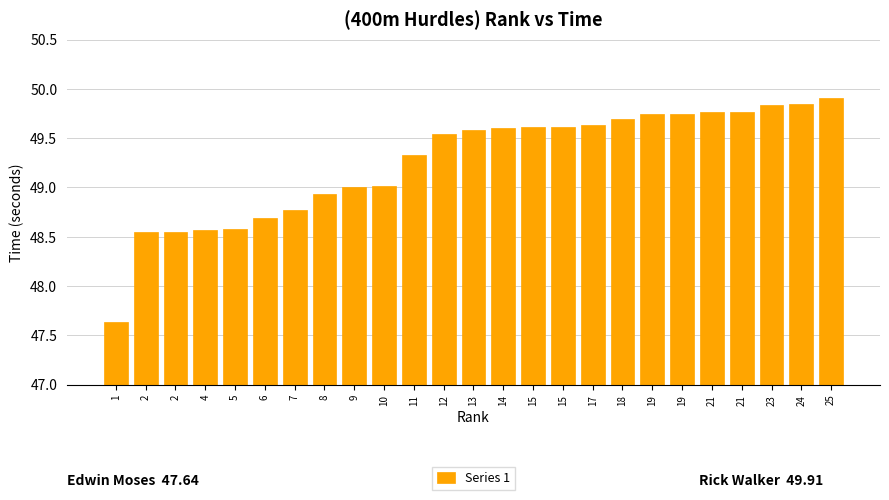

Reading left to right, transcribe all the data shown in this chart.

1=47.6	2=48.5	2=48.5	4=48.6	5=48.6	6=48.7	7=48.8	8=48.9	9=49.0	10=49.0	11=49.3	12=49.5	13=49.6	14=49.6	15=49.6	15=49.6	17=49.6	18=49.7	19=49.7	19=49.7	21=49.8	21=49.8	23=49.8	24=49.9	25=49.9